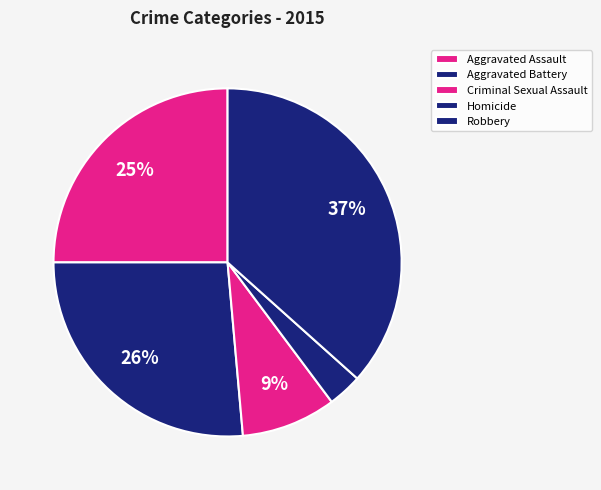

Rank the categories by value from highest to lowest.

Robbery, Aggravated Battery, Aggravated Assault, Criminal Sexual Assault, Homicide